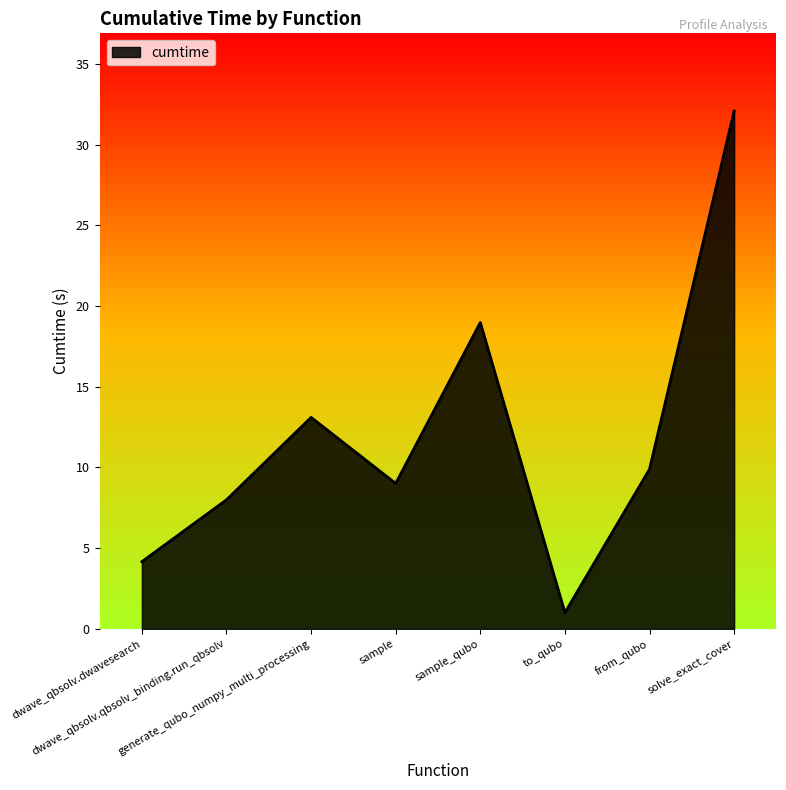

Approximately how many times larger is the value at dwave_qbsolv.qbsolv_binding.run_qbsolv compared to dwave_qbsolv.dwavesearch?

1.9